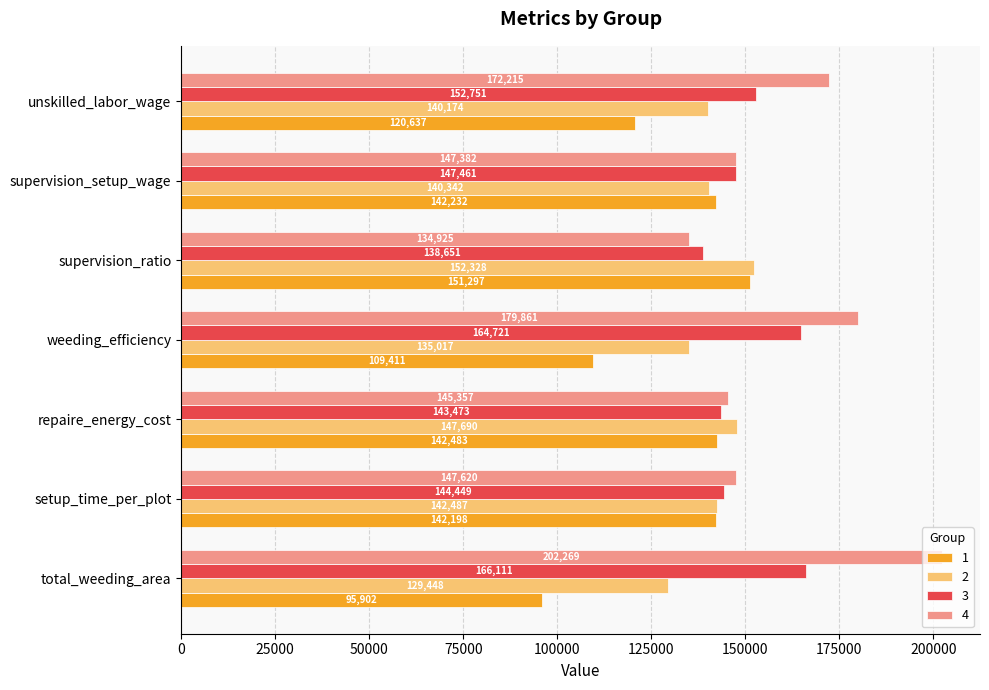

What is the spread (max minus min) of values at weeding_efficiency?

70449.4